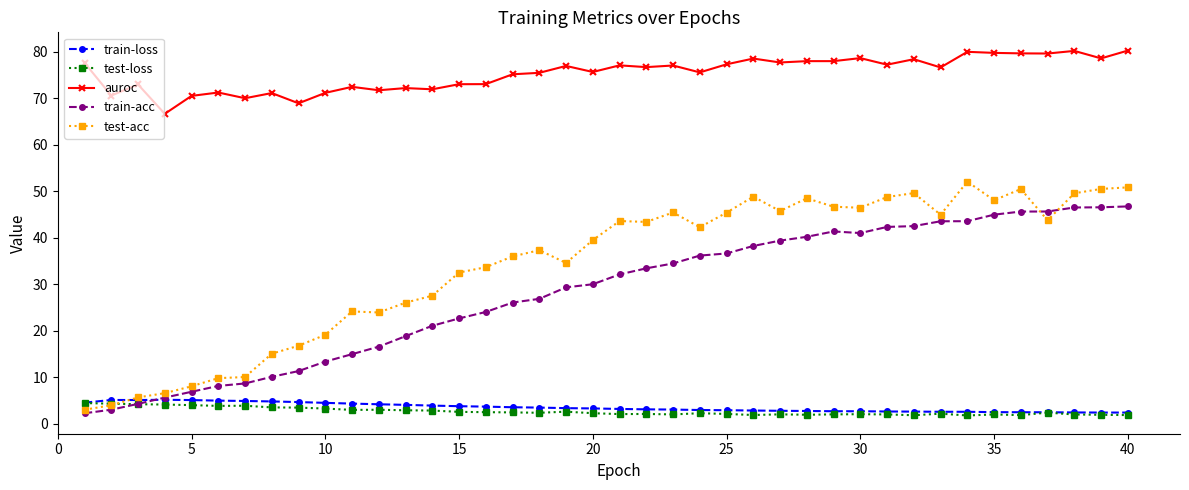

Which series has the largest total across all categories?

auroc